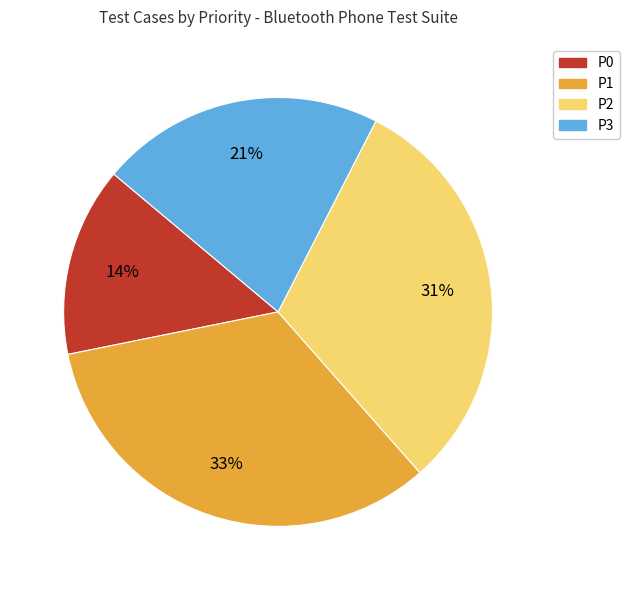

Is the sum of P0 and P2 greater than half?

No